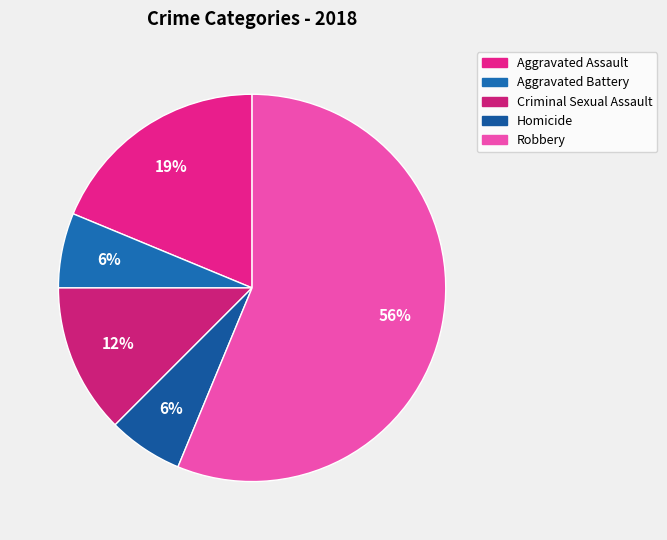

Is it true that Aggravated Battery is 6% of the pie?

True